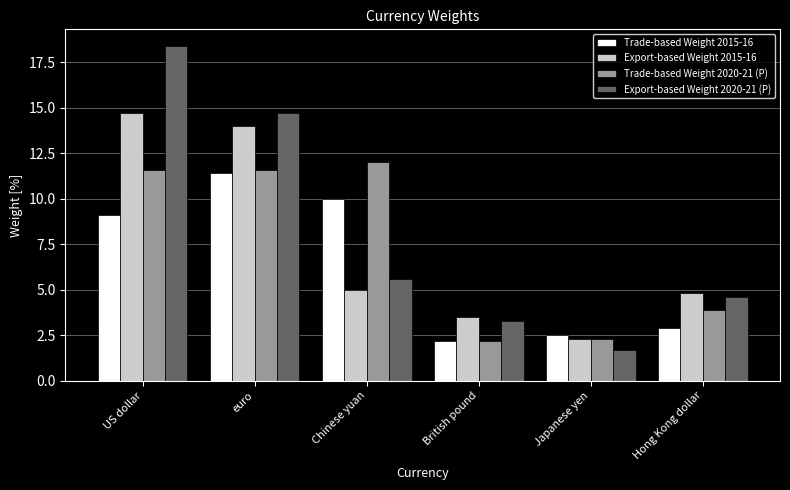

What is the difference between the Export-based Weight 2020-21 (P) values at euro and Chinese yuan?

9.1